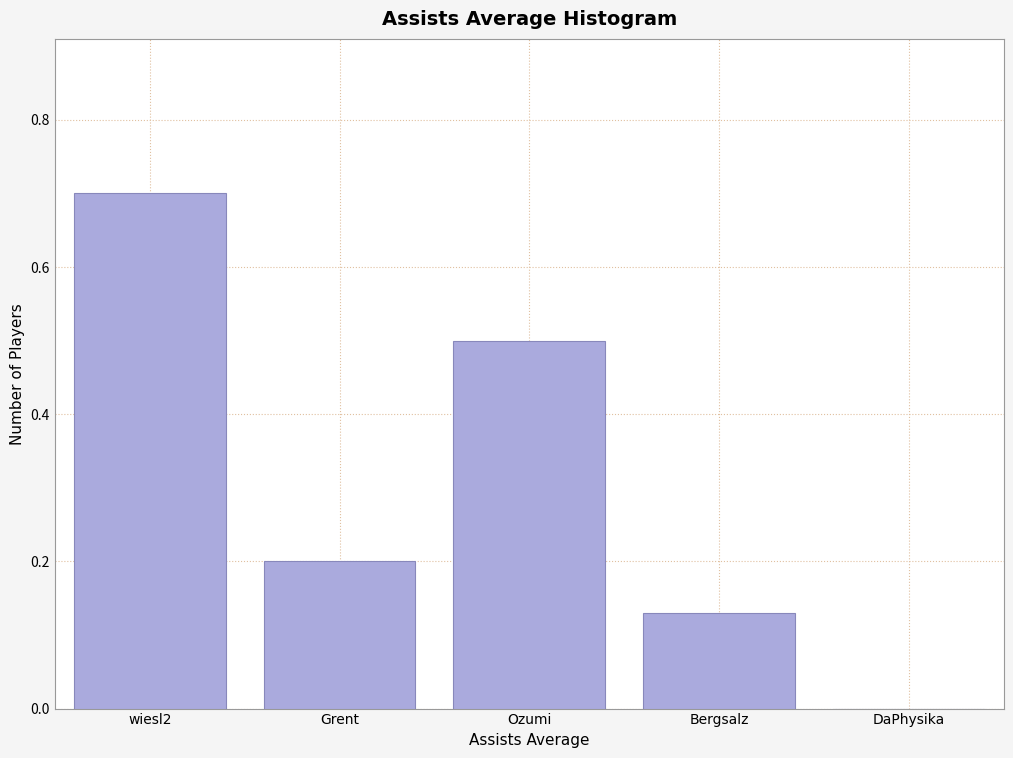

Between wiesl2 and Bergsalz, which is larger?

wiesl2